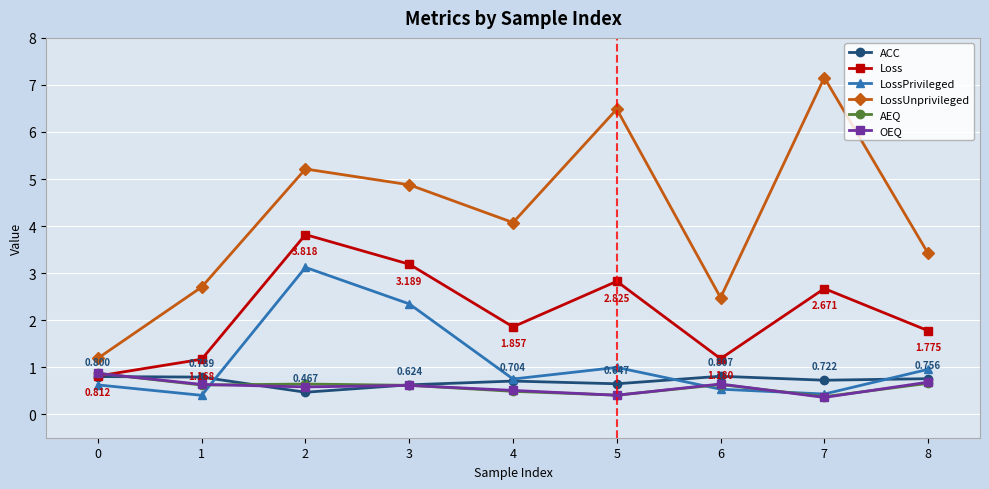

The Loss series shows 3.3 at 4. True or false?

False